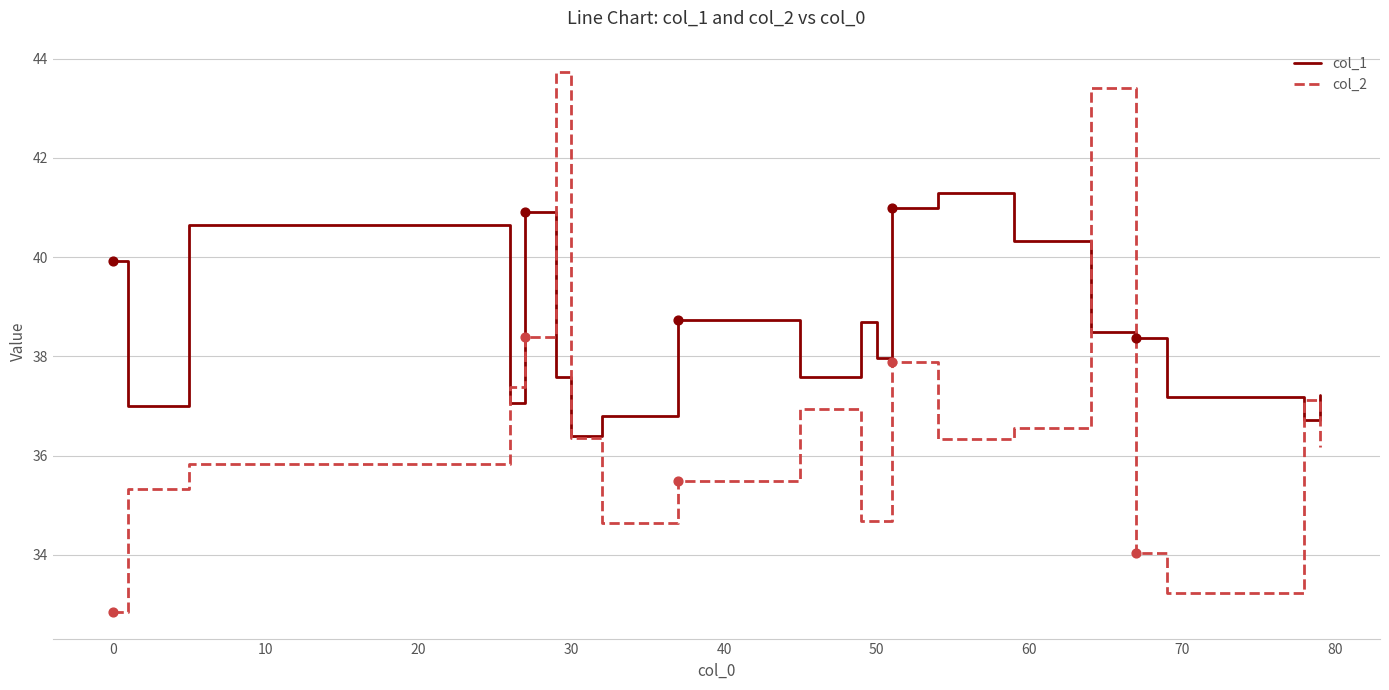

Which series has the largest range (max minus min)?

col_2